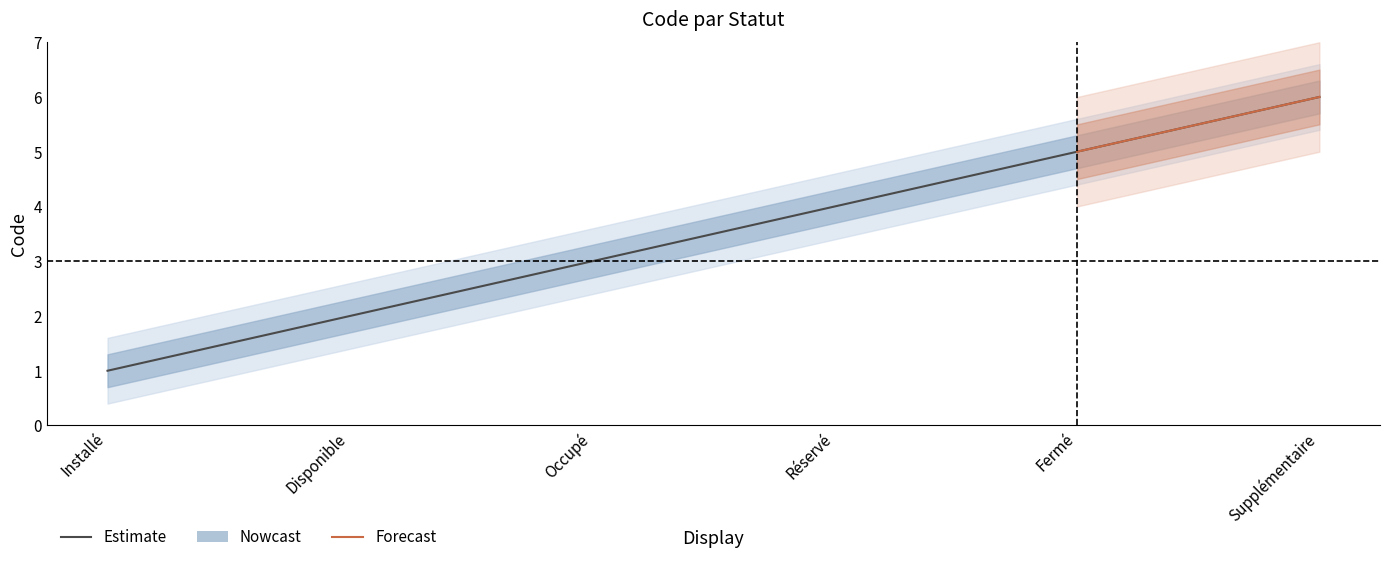

What is the value of the 6th point from the left?

6